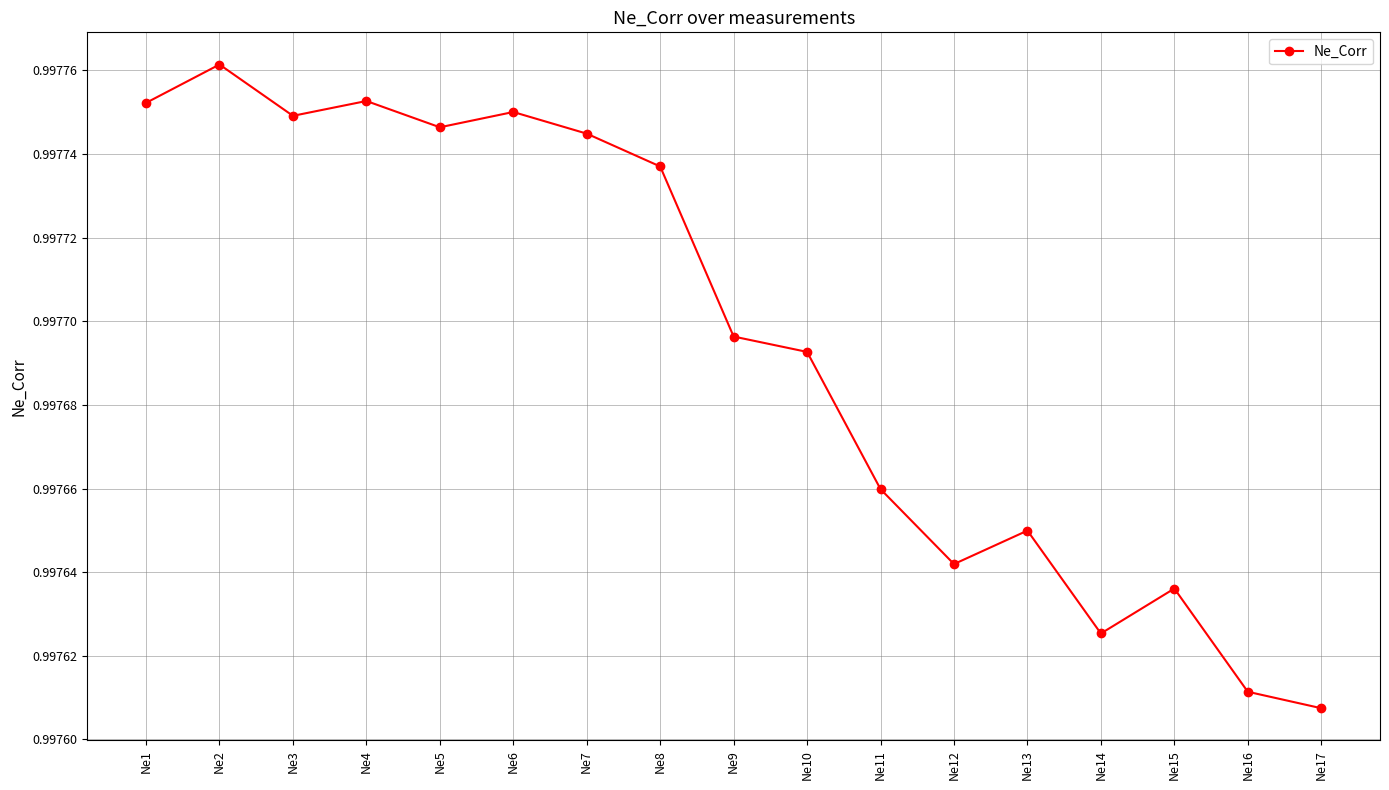

How many lines are shown in the chart?

1